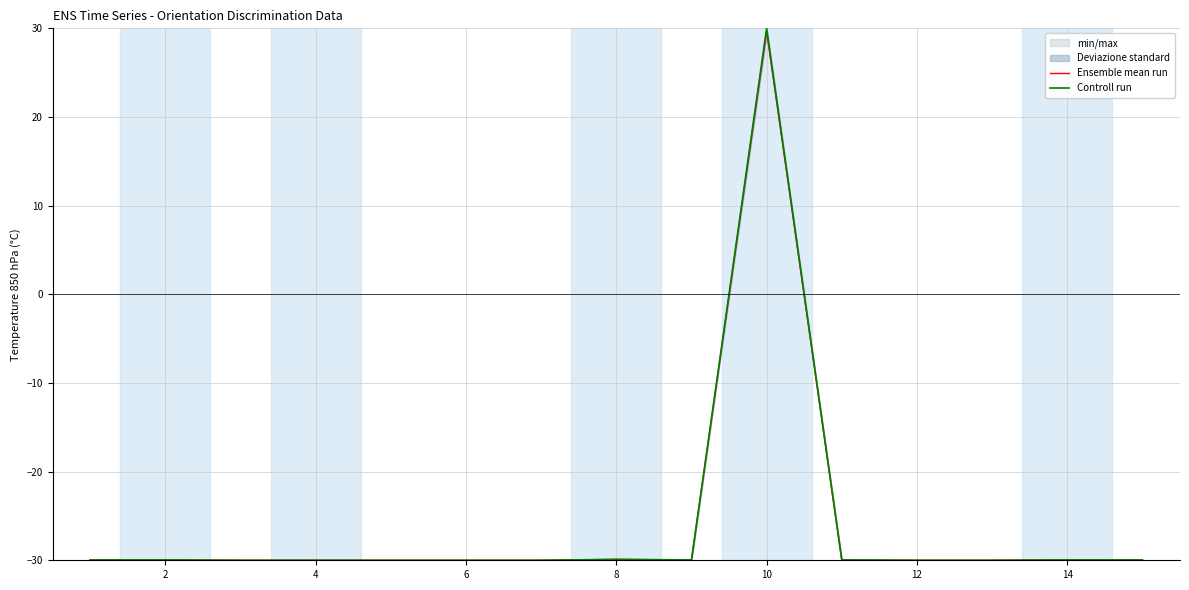

At which label does Ensemble mean run first exceed -29?

10